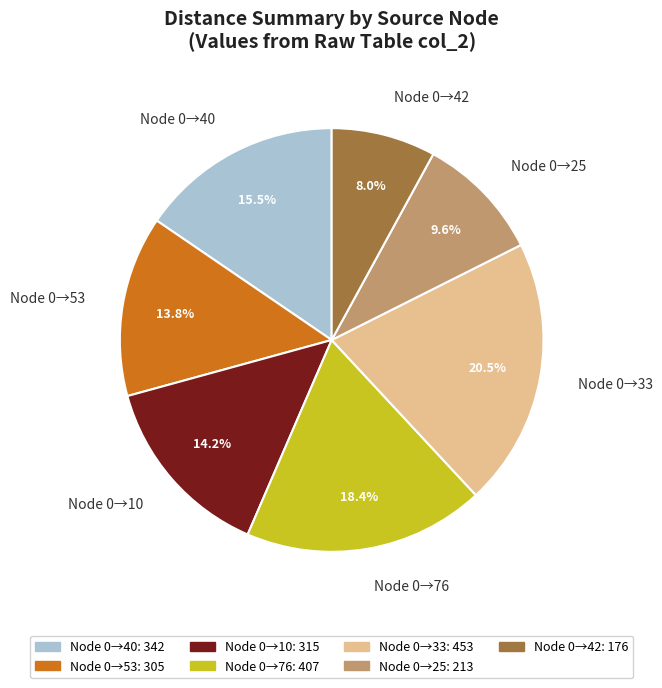

Approximately how many times larger is the value at Node 0→42 compared to Node 0→40?

0.5